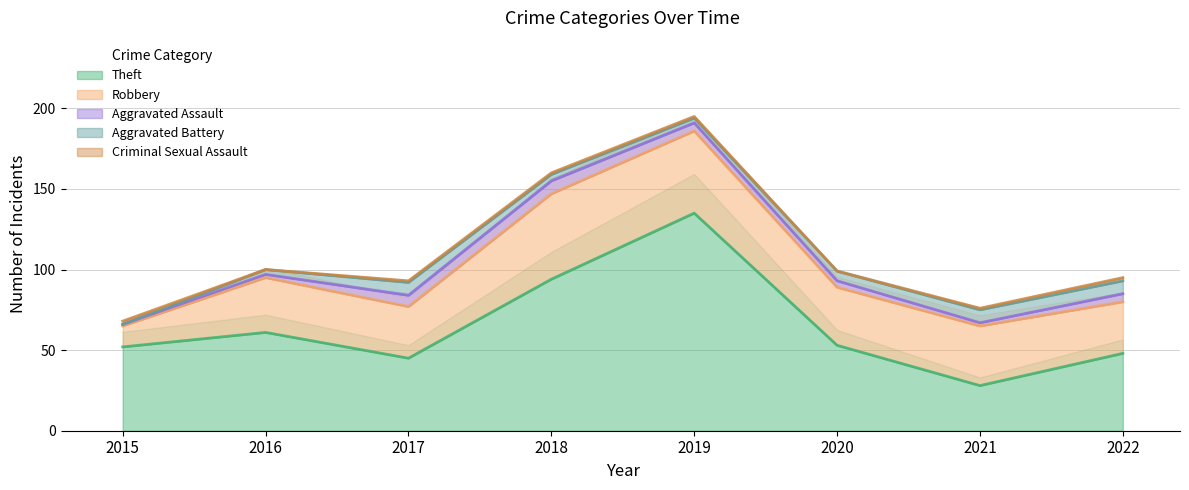

Which series changed the most between 2015 and 2020?

Robbery